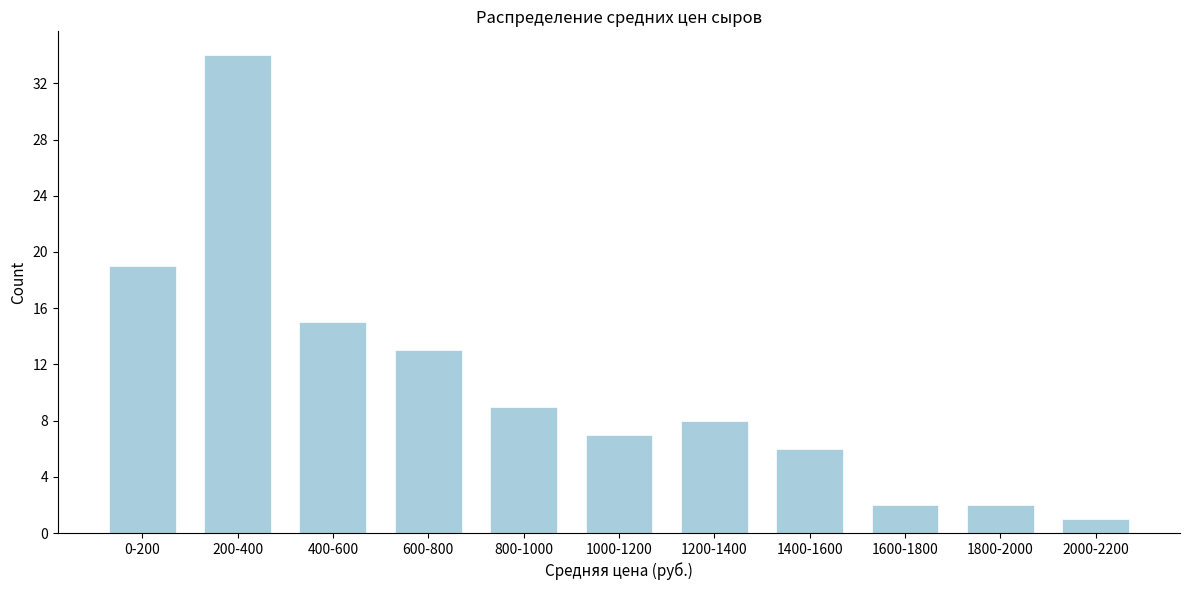

Reading left to right, what are all the values shown in this chart?

0-200=19	200-400=34	400-600=15	600-800=13	800-1000=9	1000-1200=7	1200-1400=8	1400-1600=6	1600-1800=2	1800-2000=2	2000-2200=1